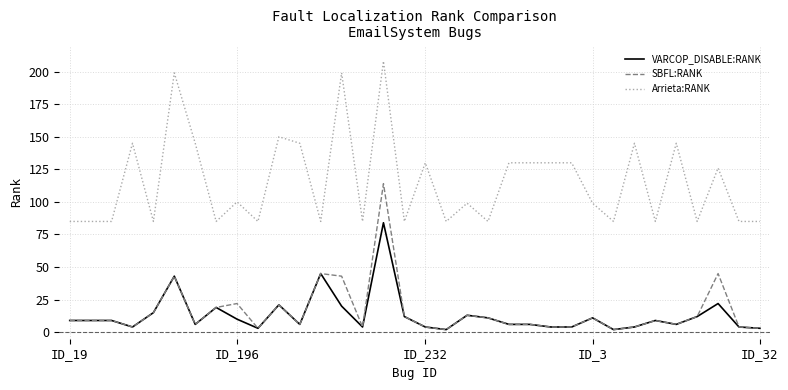

Reading left to right, extract all data points from this chart.

VARCOP_DISABLE:RANK: 9	9	9	4	15	43	6	19	10	3	21	6	45	20	4	84	12	4	2	13	11	6	6	4	4	11	2	4	9	6	12	22	4	3
SBFL:RANK: 9	9	9	4	15	43	6	19	22	3	21	6	45	43	4	114	12	4	2	13	11	6	6	4	4	11	2	4	9	6	12	45	4	3
Arrieta:RANK: 85	85	85	145	85	199	145	85	100	85	150	145	85	199	85	208	85	130	85	99	85	130	130	130	130	99	85	145	85	145	85	126	85	85